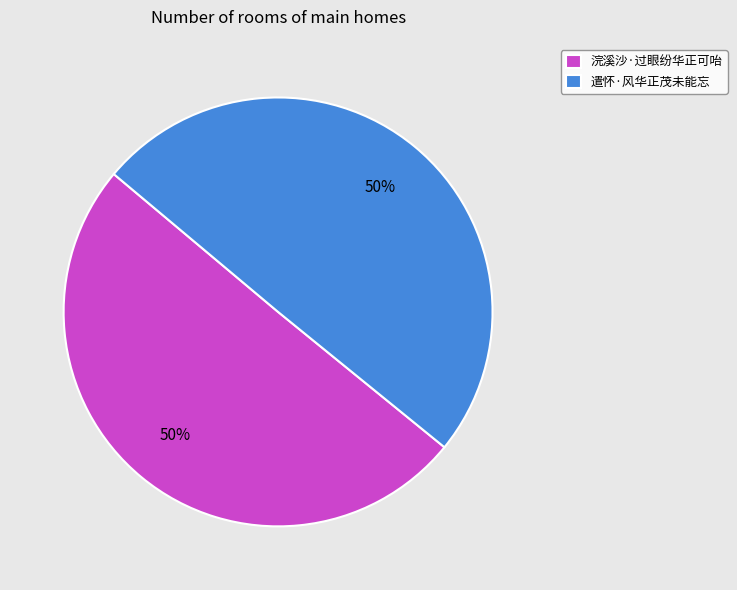

Is the sum of 遣怀·风华正茂未能忘 and 浣溪沙·过眼纷华正可咍 greater than half?

Yes